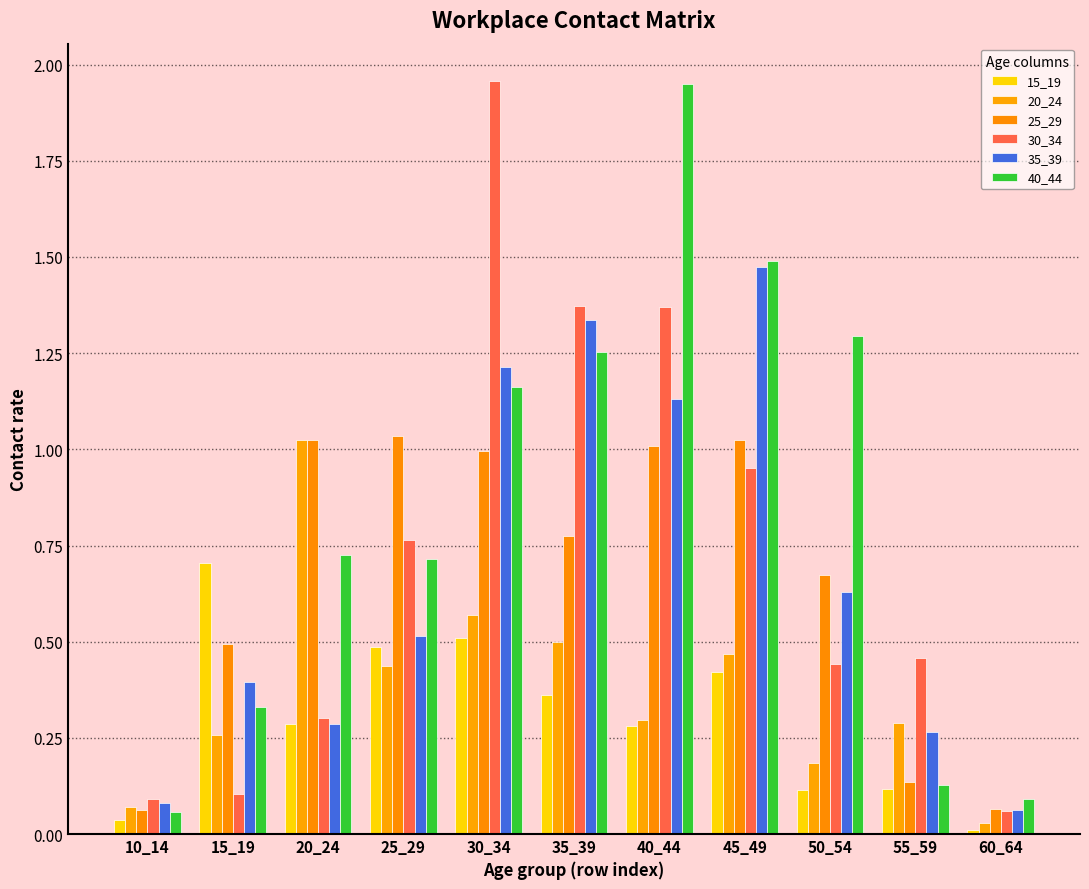

Reading right to left, transcribe all the data shown in this chart.

15_19: 0.0	0.1	0.1	0.4	0.3	0.4	0.5	0.5	0.3	0.7	0.0
20_24: 0.0	0.3	0.2	0.5	0.3	0.5	0.6	0.4	1.0	0.3	0.1
25_29: 0.1	0.1	0.7	1.0	1.0	0.8	1.0	1.0	1.0	0.5	0.1
30_34: 0.1	0.5	0.4	1.0	1.4	1.4	2.0	0.8	0.3	0.1	0.1
35_39: 0.1	0.3	0.6	1.5	1.1	1.3	1.2	0.5	0.3	0.4	0.1
40_44: 0.1	0.1	1.3	1.5	1.9	1.3	1.2	0.7	0.7	0.3	0.1